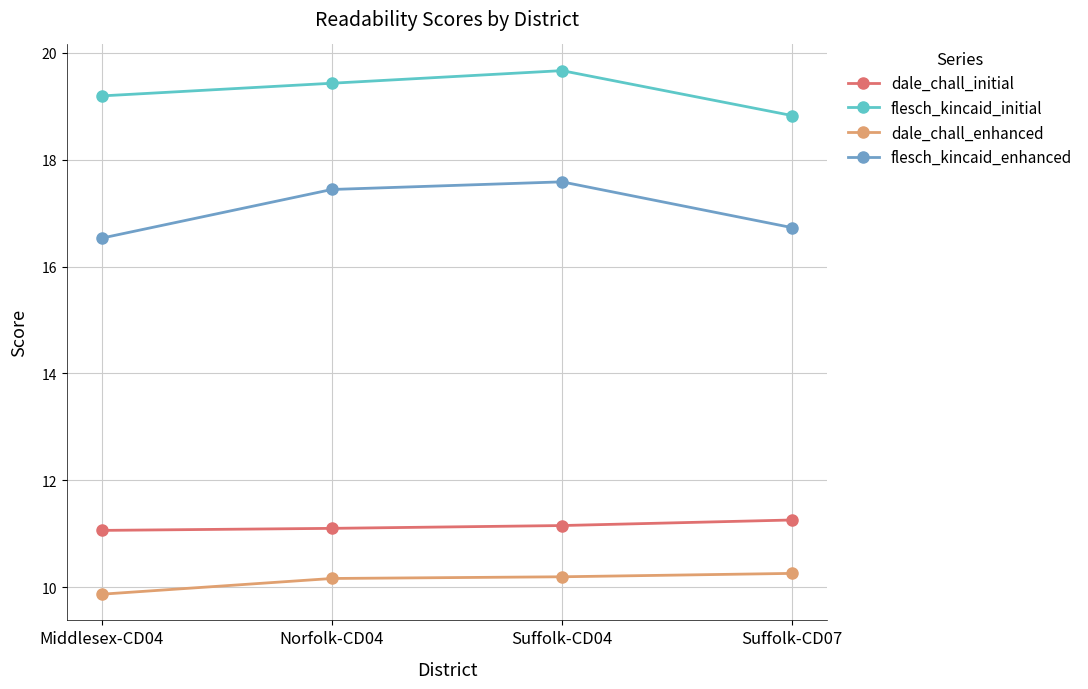

What is the difference between the highest and lowest values at Middlesex-CD04?

9.3